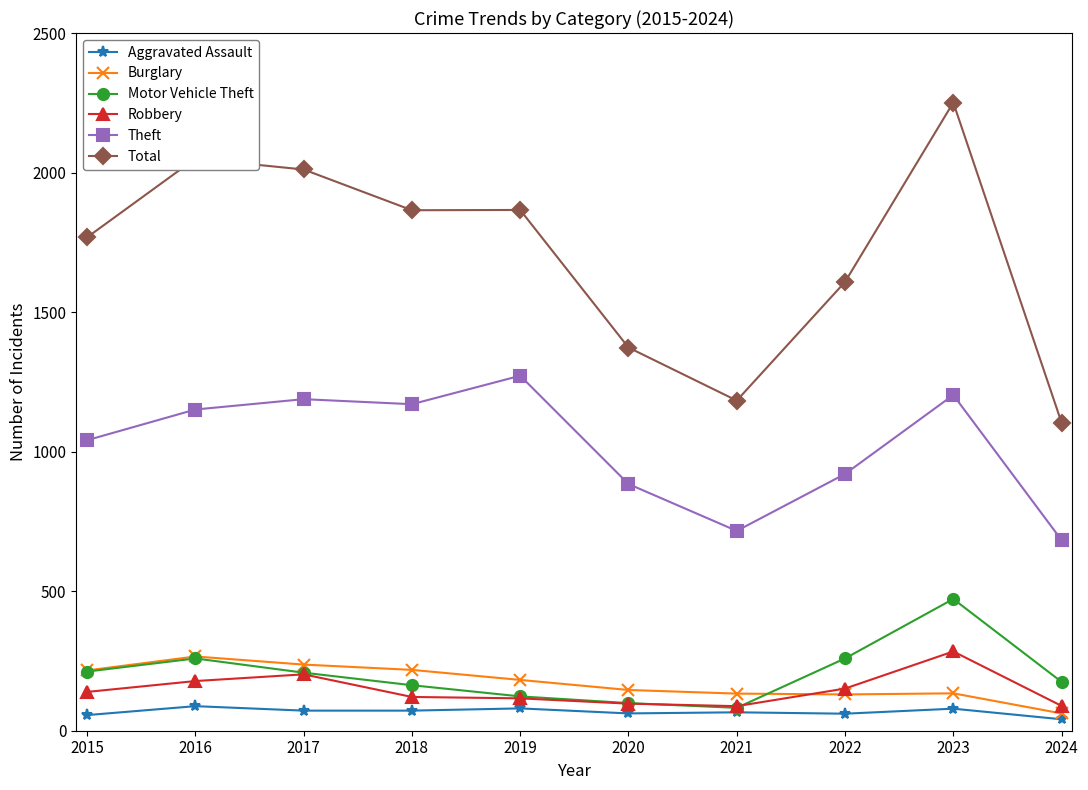

Which series has the largest range (max minus min)?

Total